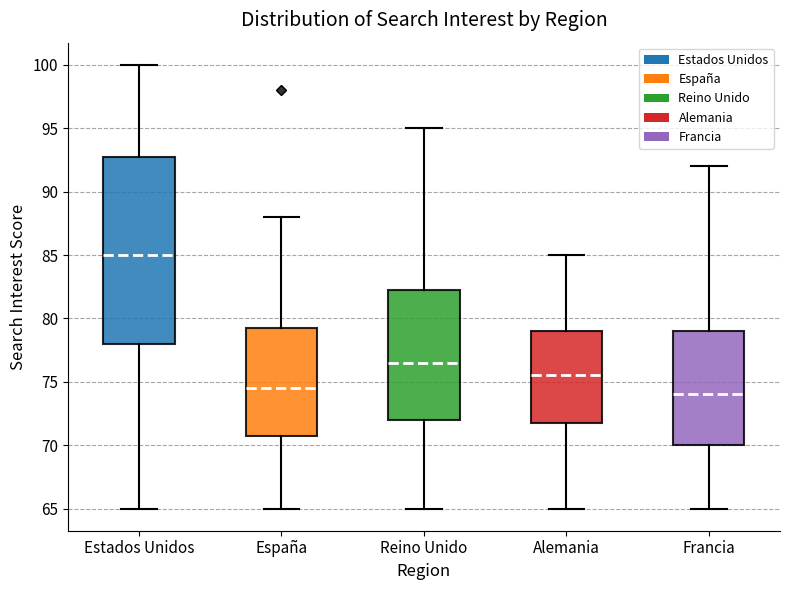

Comparing the boxes themselves (not the whiskers), which one is the tallest?

Estados Unidos